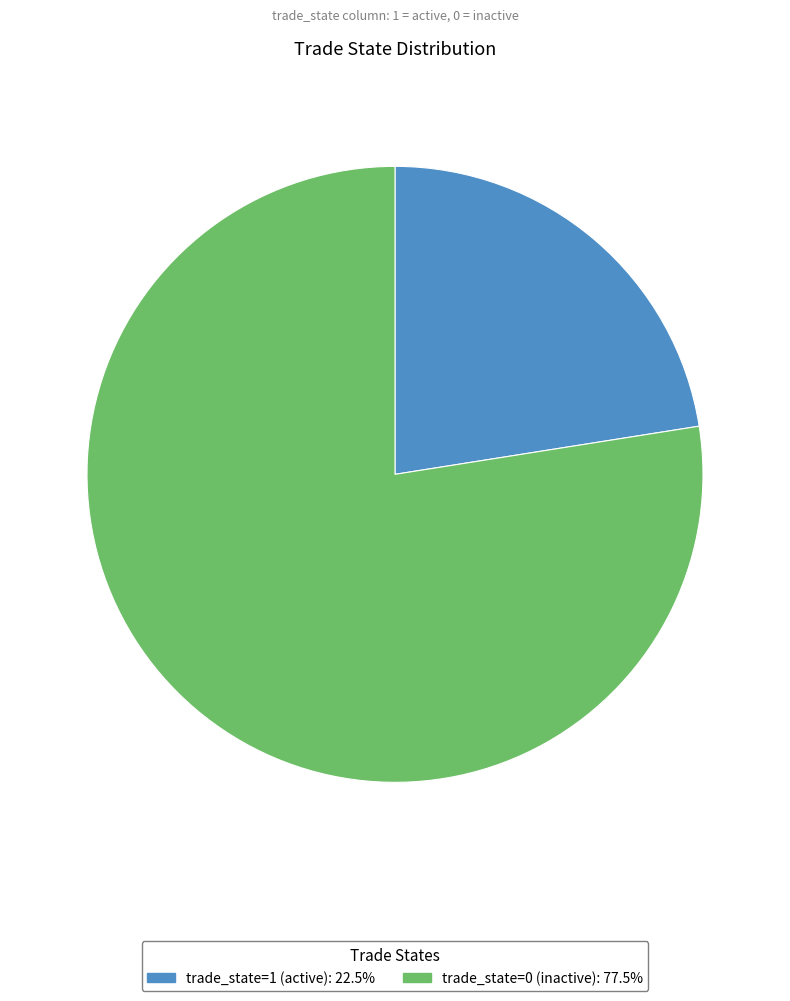

Does any single category account for the majority?

Yes